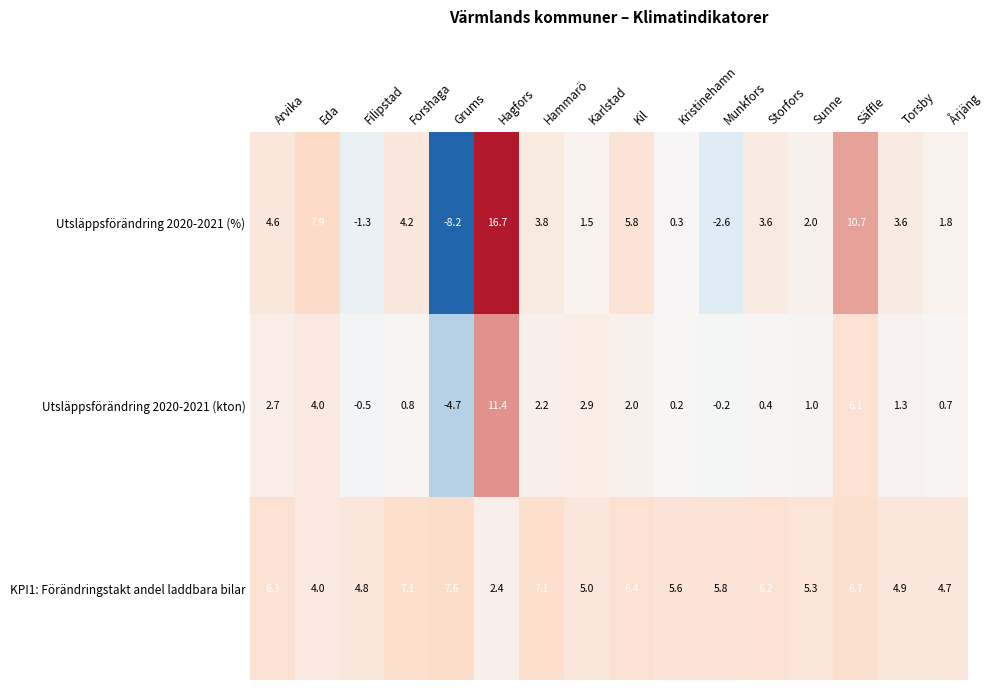

Which label corresponds to the smallest value in the chart?

Grums